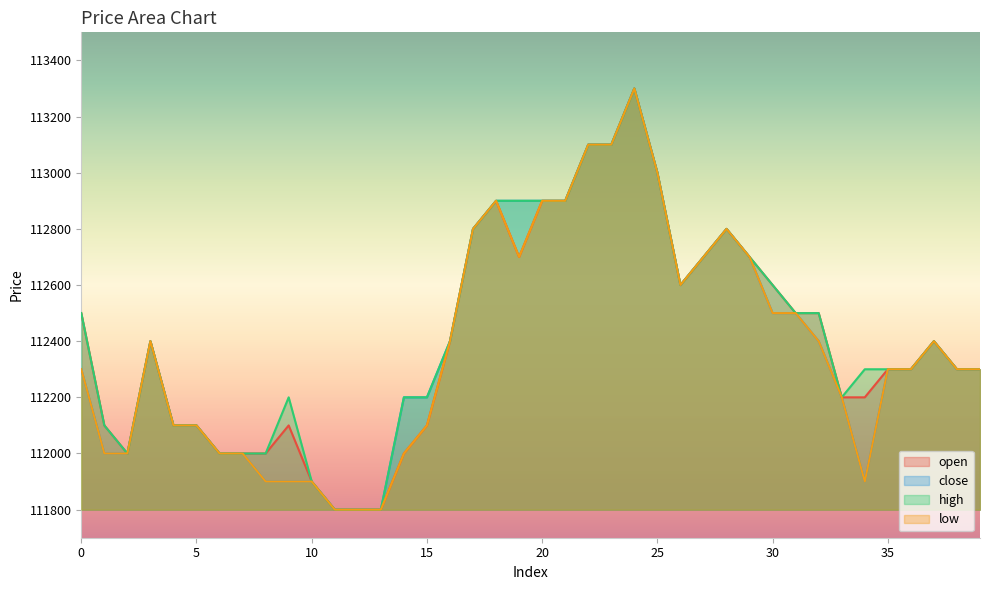

At which category does the chart reach its minimum across all series?

11